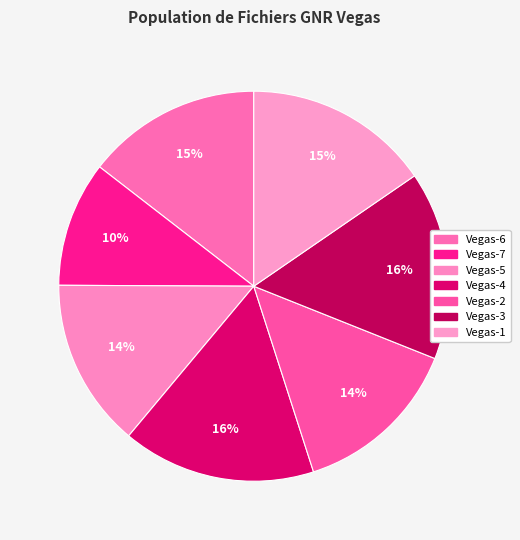

Count the number of slices in the pie.

7